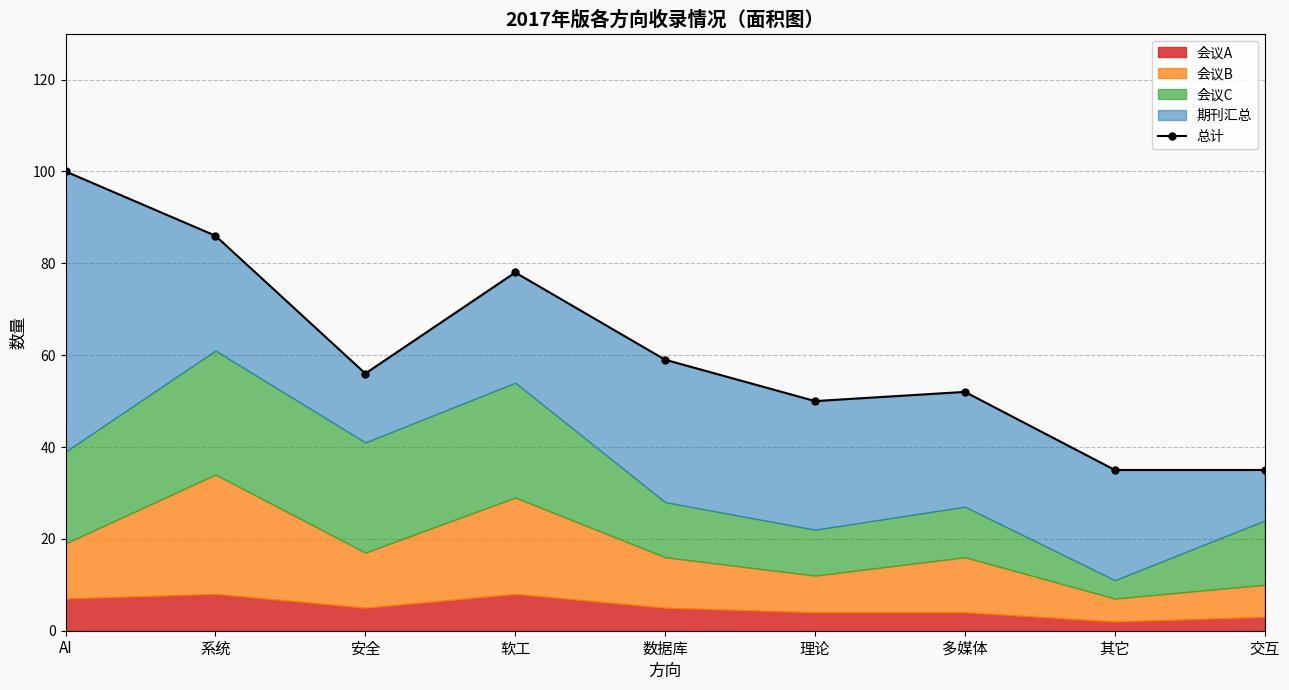

What is the minimum value shown in the chart?

35